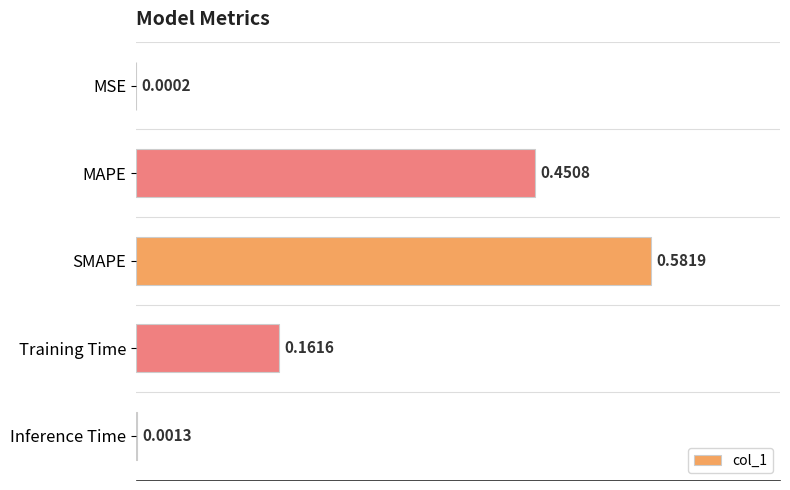

Between MAPE and Inference Time, which is larger?

MAPE